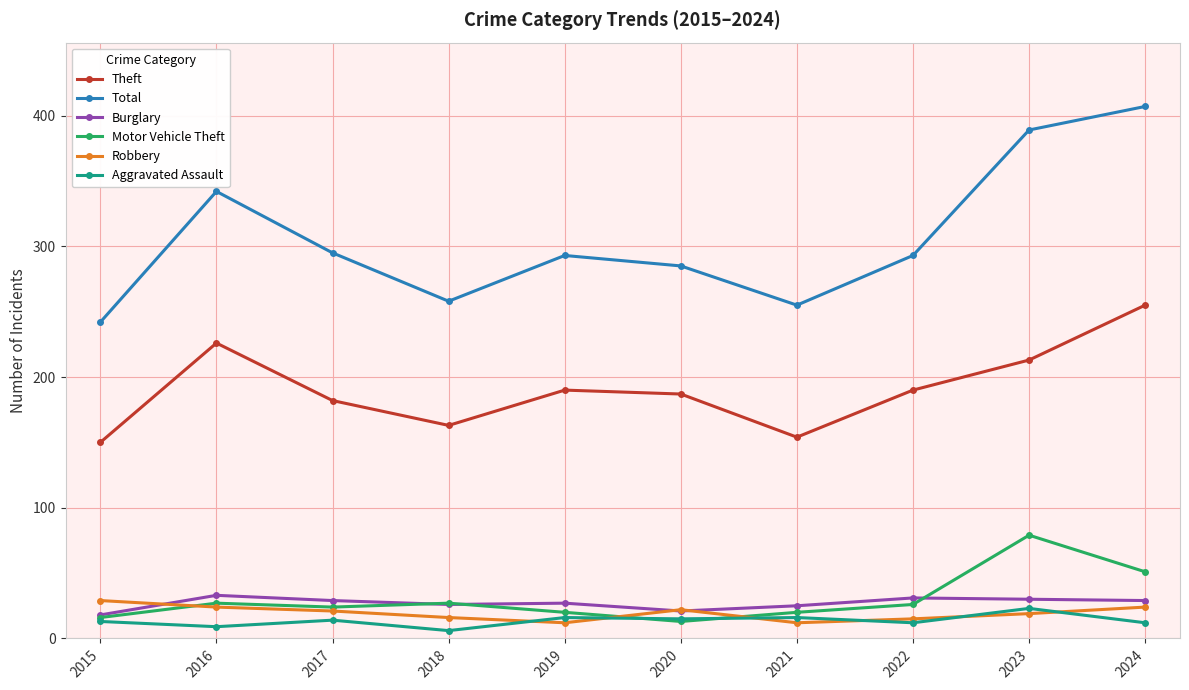

What is the value of the Total point at the 4th from the left?

258